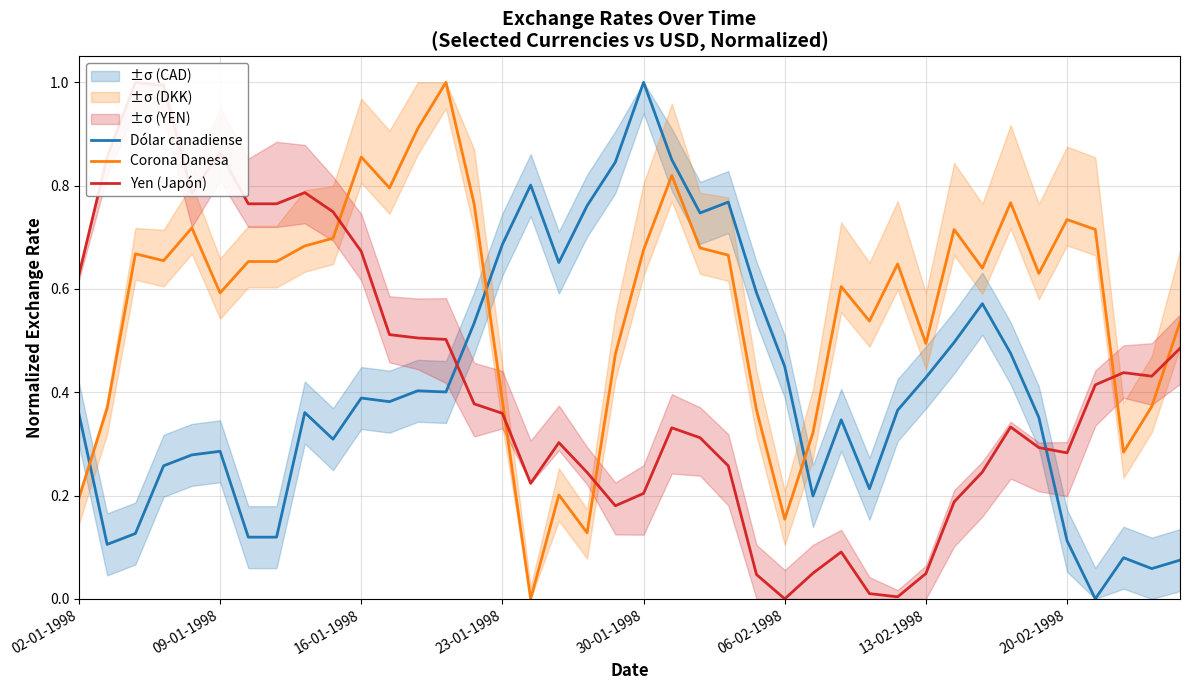

What is the difference between the maximum and second lowest values in the Dólar canadiense series?

0.9